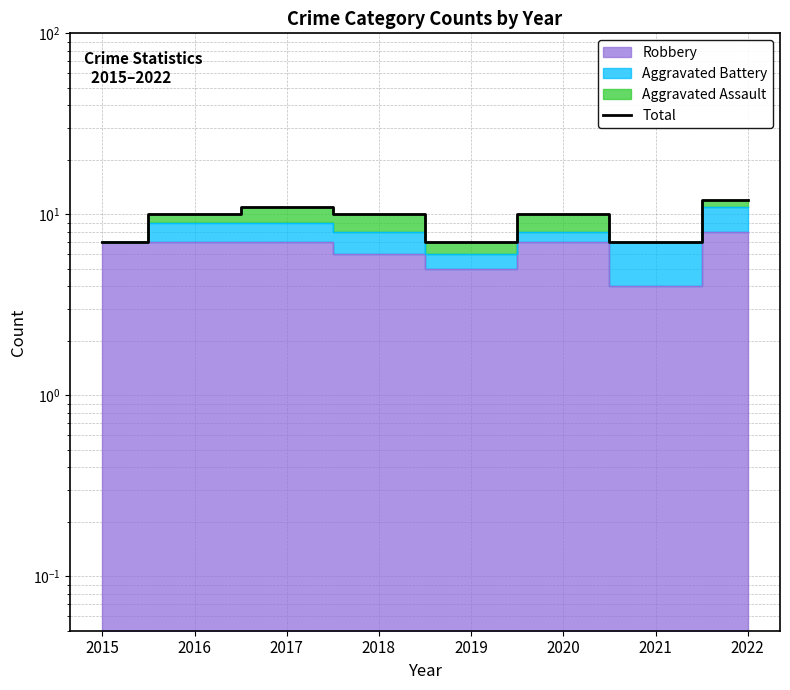

Read the value at 2021.

7